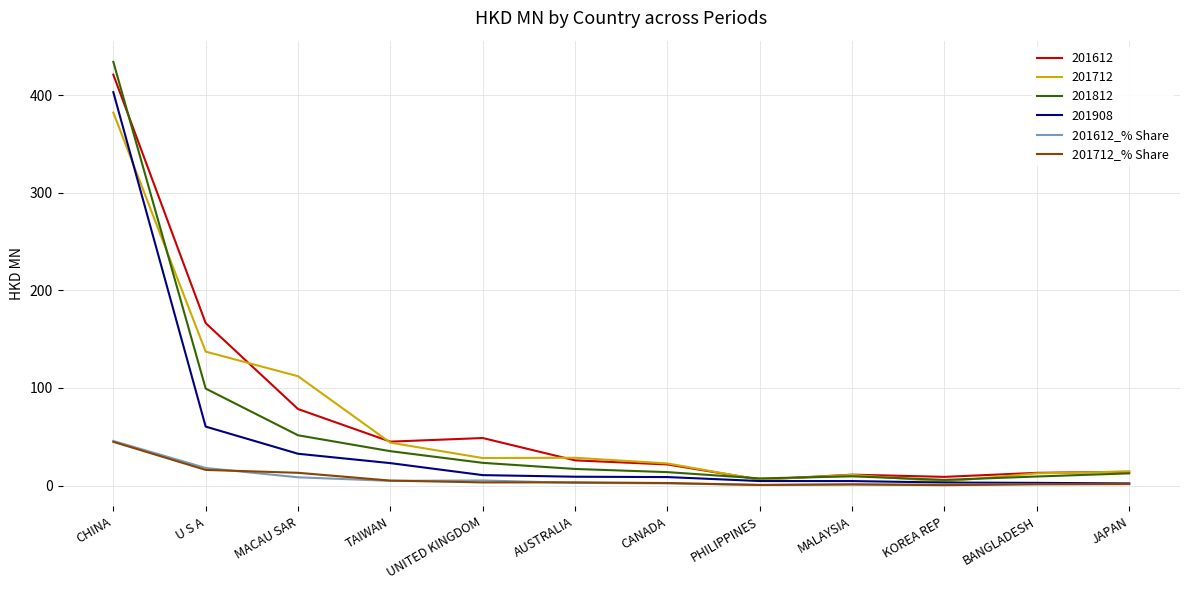

What is the difference between the maximum and minimum values in the 201712_% Share series?

44.4